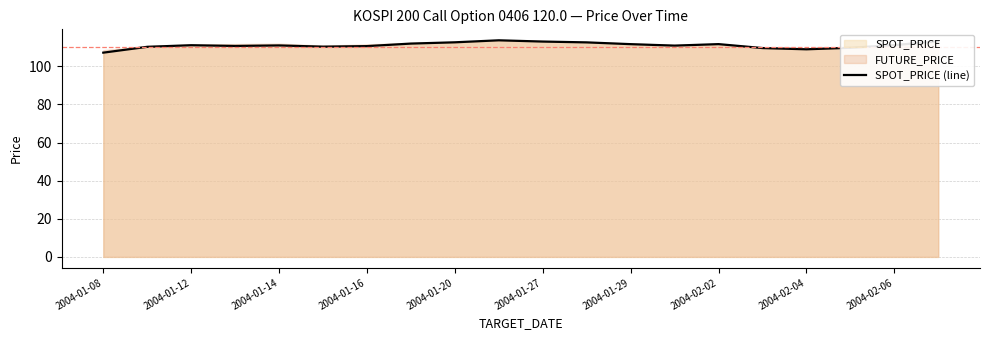

What is the minimum value for SPOT_PRICE (line)?

107.2